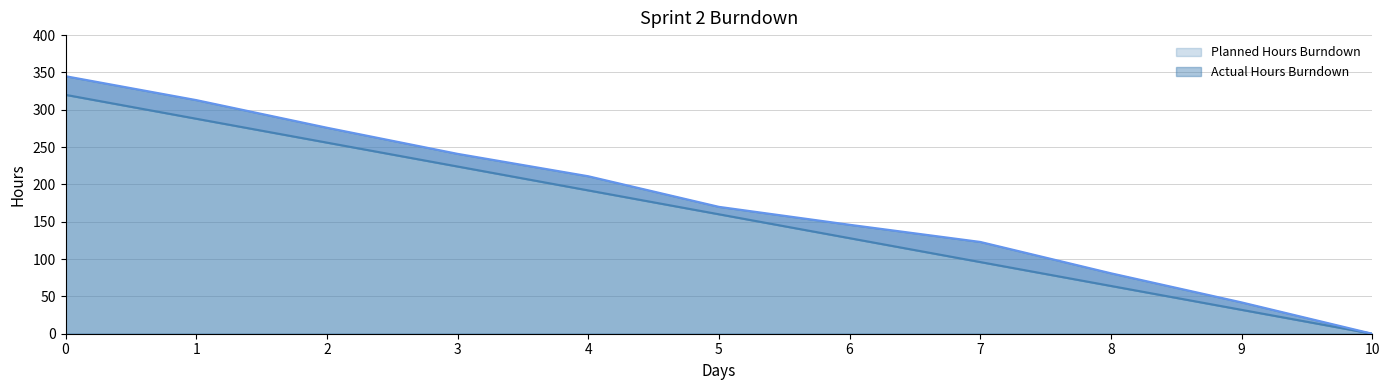

How many values in the Actual Hours Burndown series exceed 170?

5